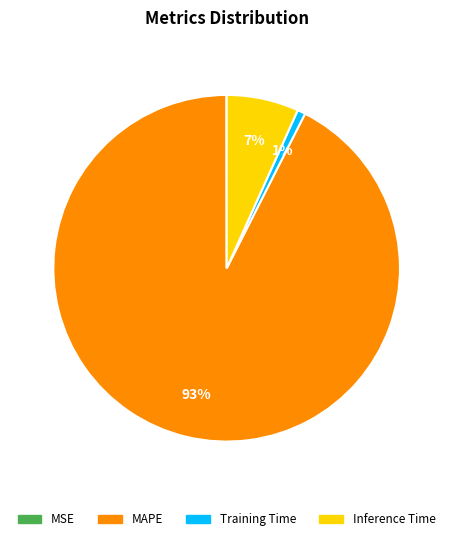

True or false: MAPE accounts for 93% of the total.

True